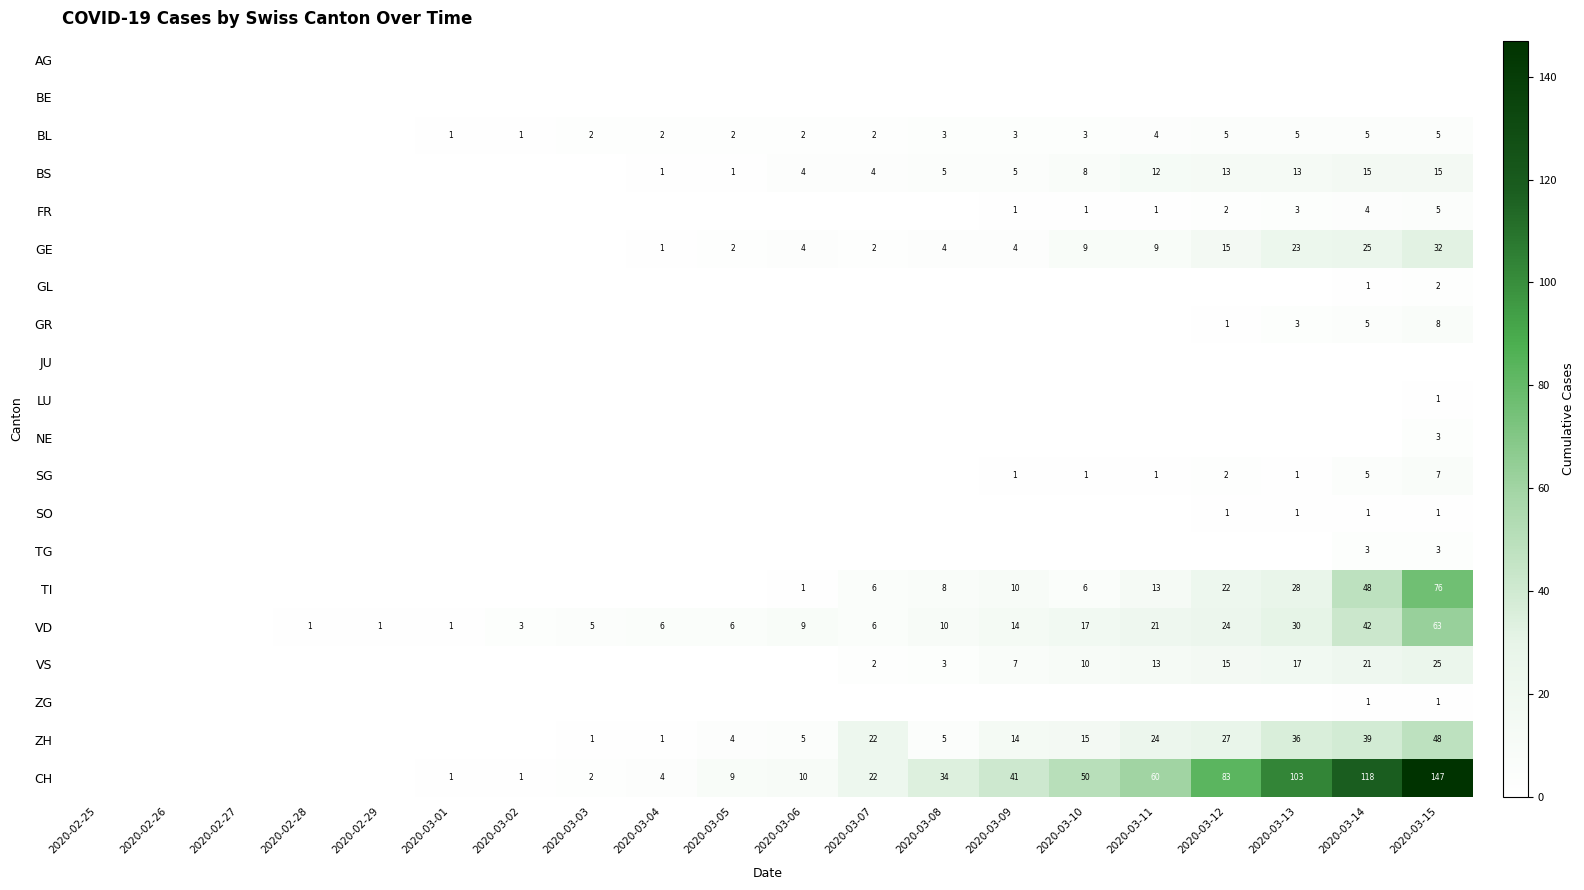

True or false: CH has a value of 83 at 2020-03-12.

True